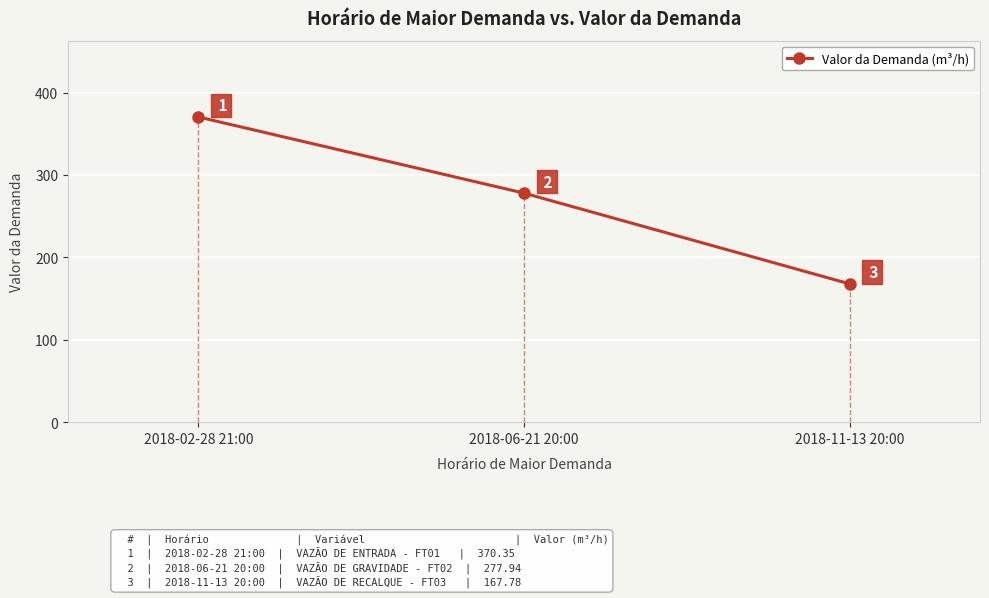

How many values are below 277?

1